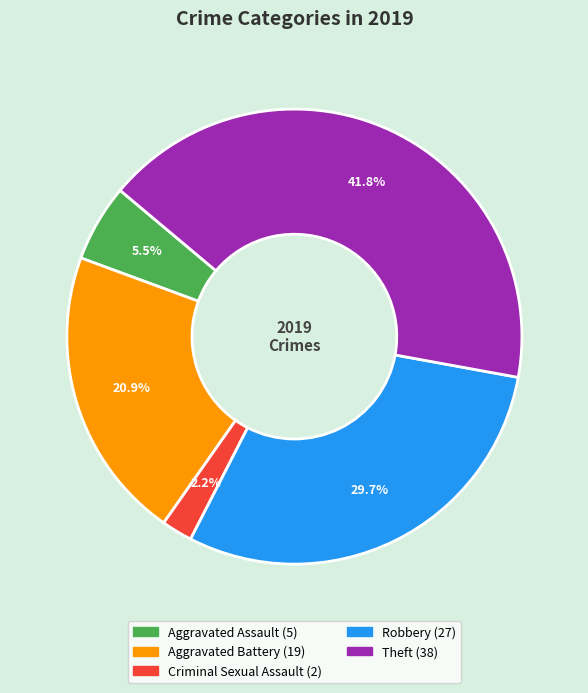

Which has a higher value, Robbery or Criminal Sexual Assault?

Robbery